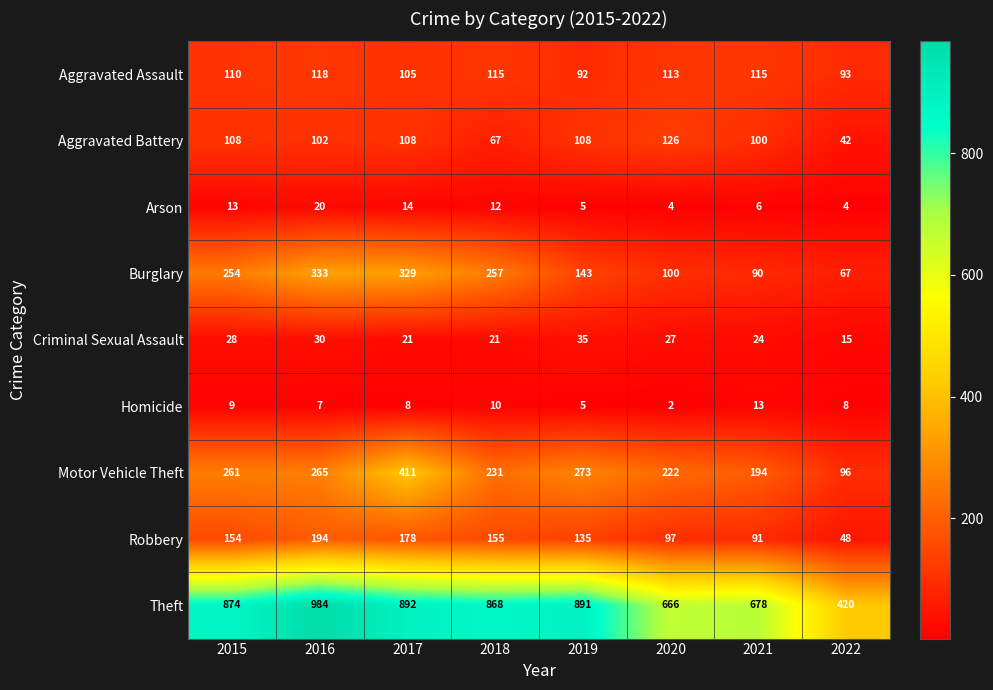

Which category has the lowest value in the Aggravated Assault series?

2019